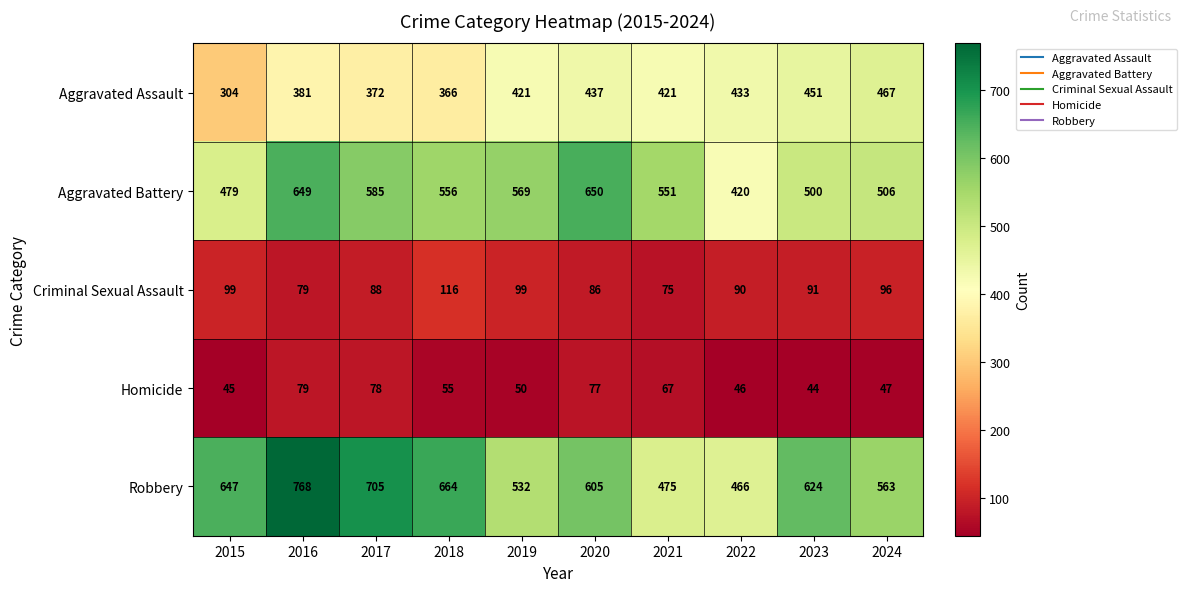

What value does the Criminal Sexual Assault series have at 2023?

91